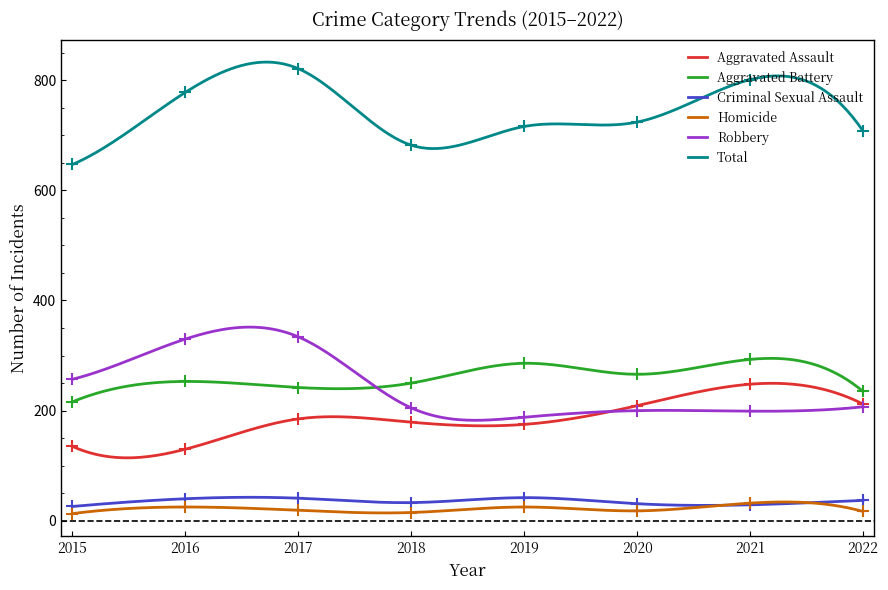

Which series has the largest total across all categories?

Total